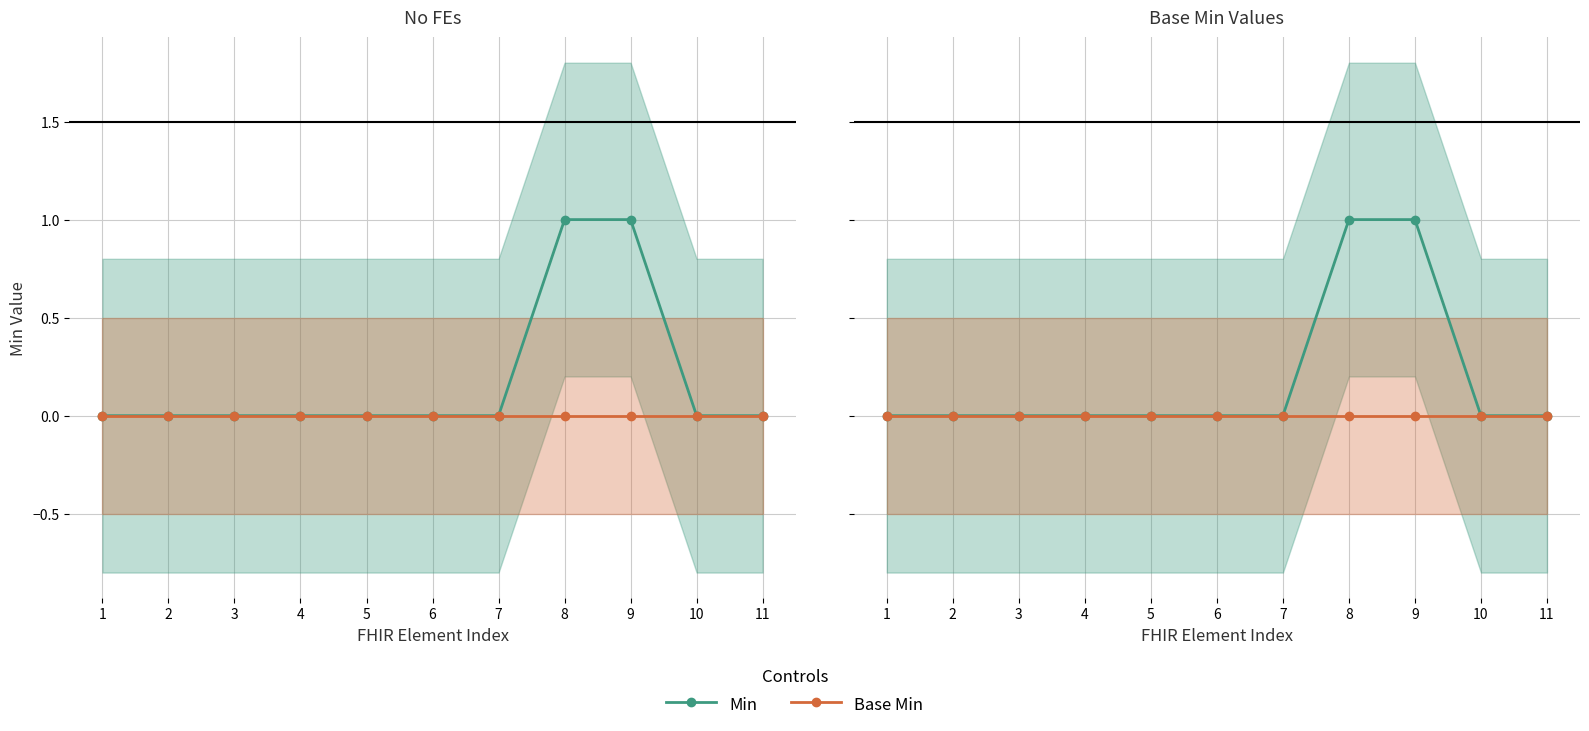

Rank the series at 9 from highest to lowest value.

Min, Base Min